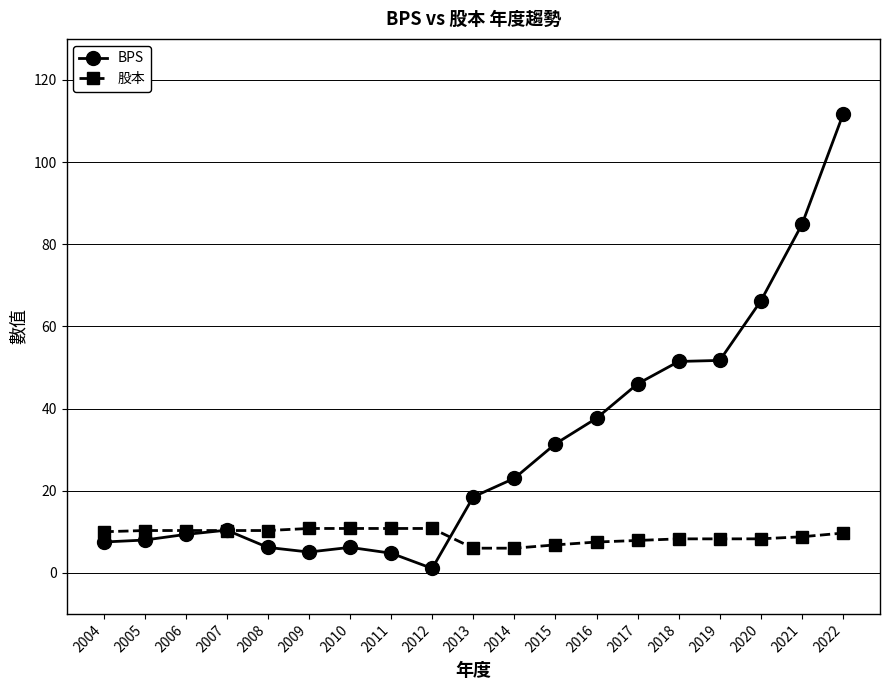

List the series in order of their peak value, lowest first.

股本, BPS